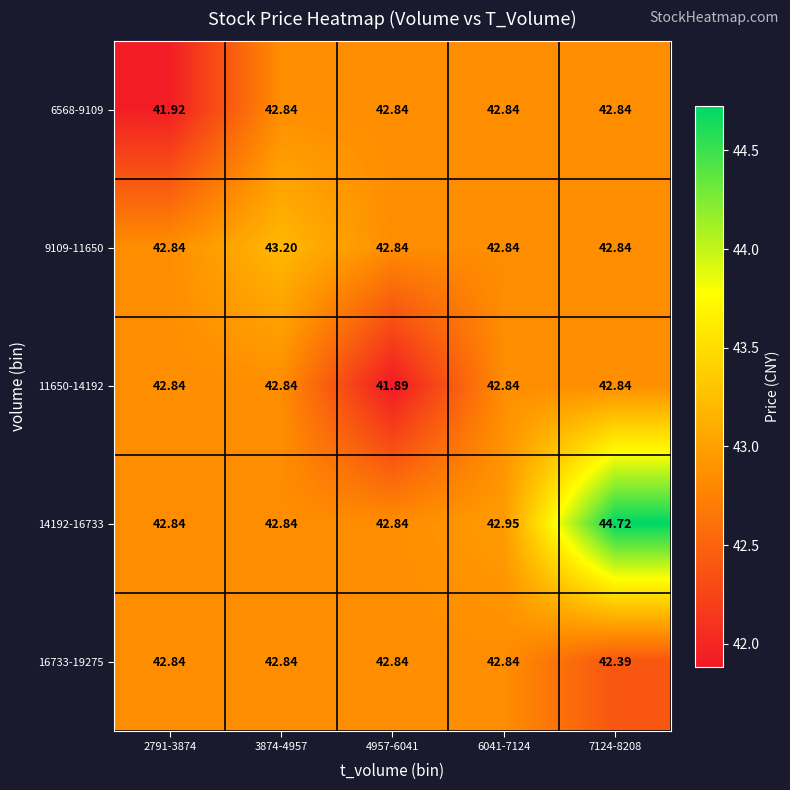

Rank the series by their maximum value, from lowest to highest.

6568-9109, 11650-14192, 16733-19275, 9109-11650, 14192-16733